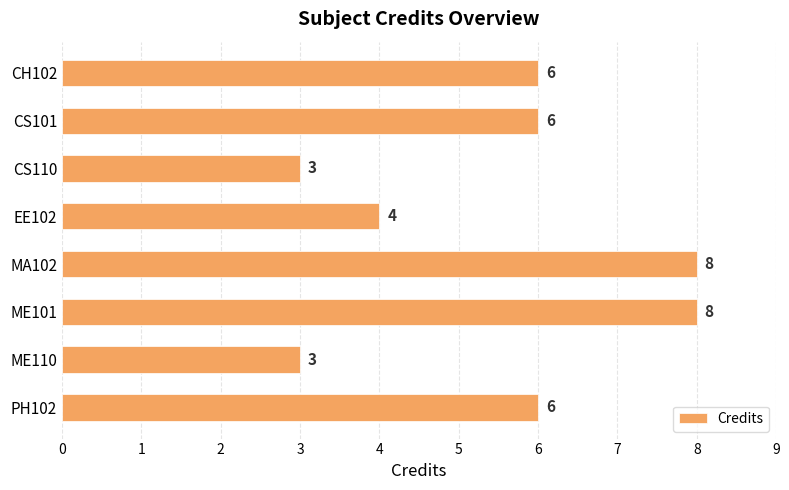

Does the chart contain stacked bars?

No